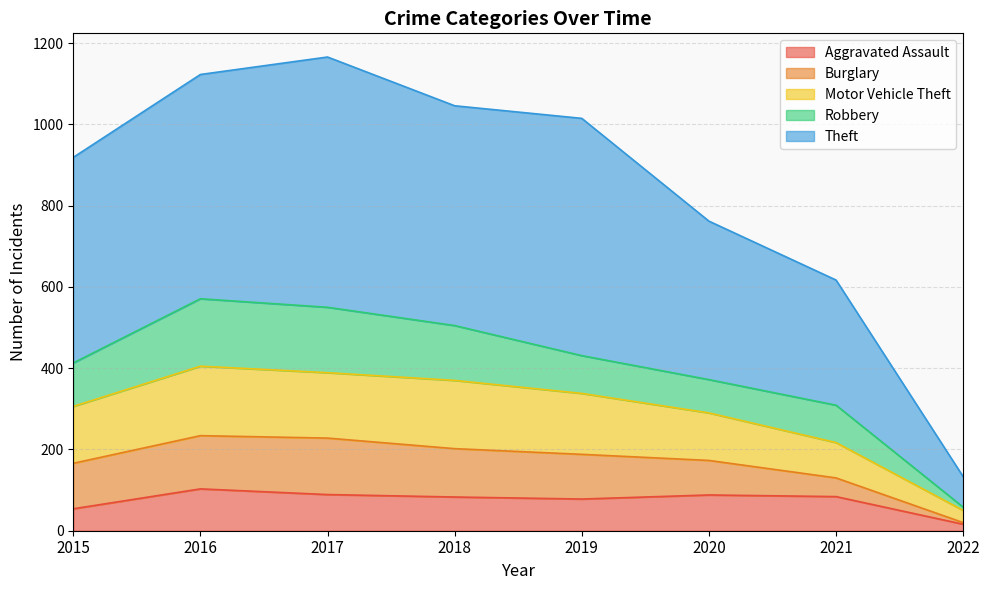

List the labels in order of Motor Vehicle Theft value, largest first.

2016, 2017, 2018, 2019, 2015, 2020, 2021, 2022